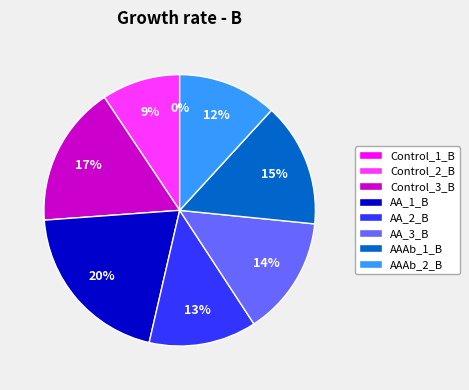

What percentage is the AA_3_B slice, to the nearest percent?

14%